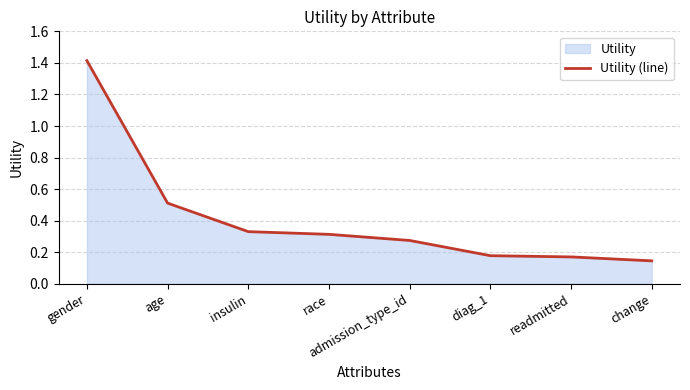

What is the label of the 3rd point from the right?

diag_1